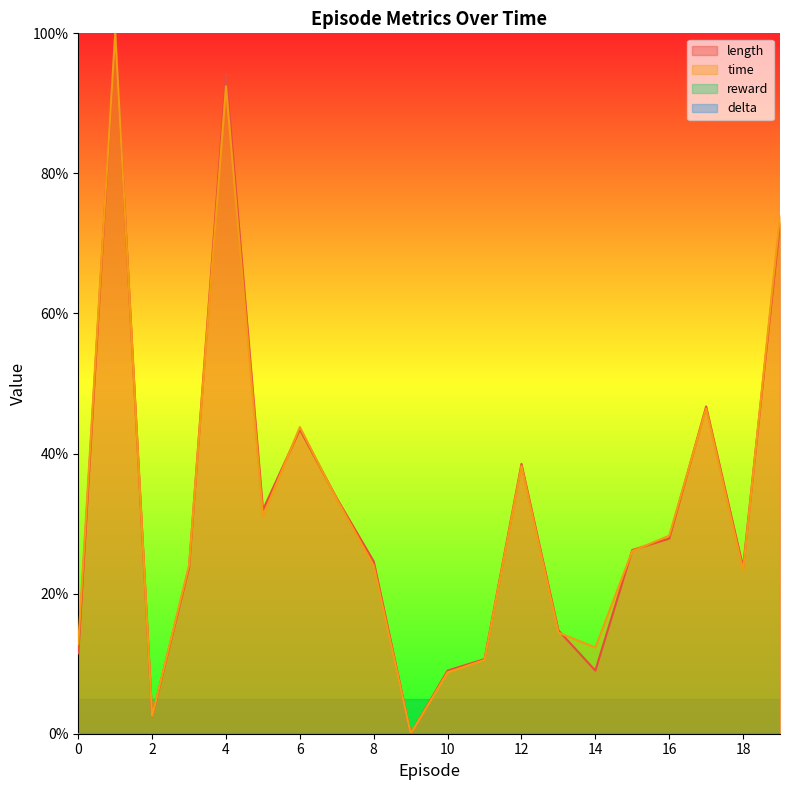

Reading left to right, list all the values displayed in this chart.

length: 11.5	100.0	2.5	23.8	94.3	32.0	43.4	33.6	24.6	0.0	9.0	10.7	38.5	14.8	9.0	26.2	27.9	46.7	23.8	73.0
time: 12.8	100.0	2.5	24.1	92.4	31.1	43.8	33.5	24.0	0.0	8.8	10.5	38.2	14.4	12.3	26.1	28.3	46.4	23.3	74.0